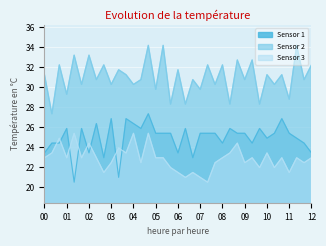

At how many categories does at least one series exceed 22?

37